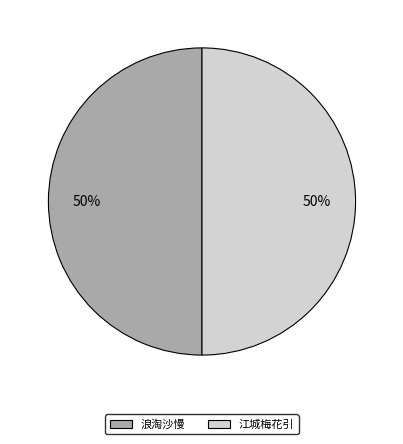

What percentage is the 江城梅花引 slice, to the nearest percent?

50%